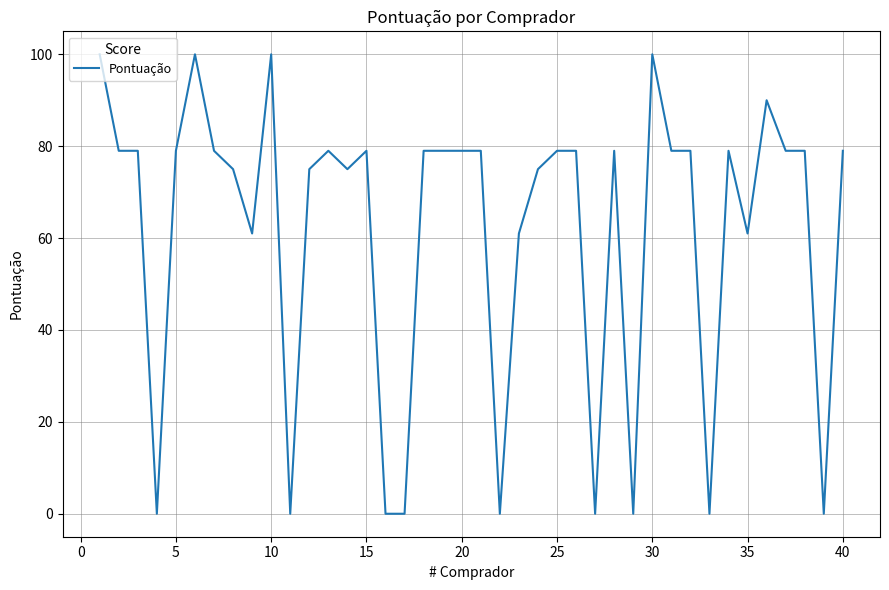

What is the difference between the maximum and minimum values?

100